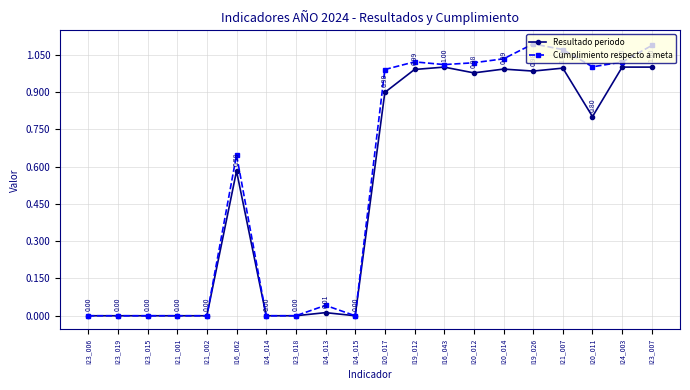

True or false: Cumplimiento respecto a meta has more than 1 points higher than both neighbors.

True